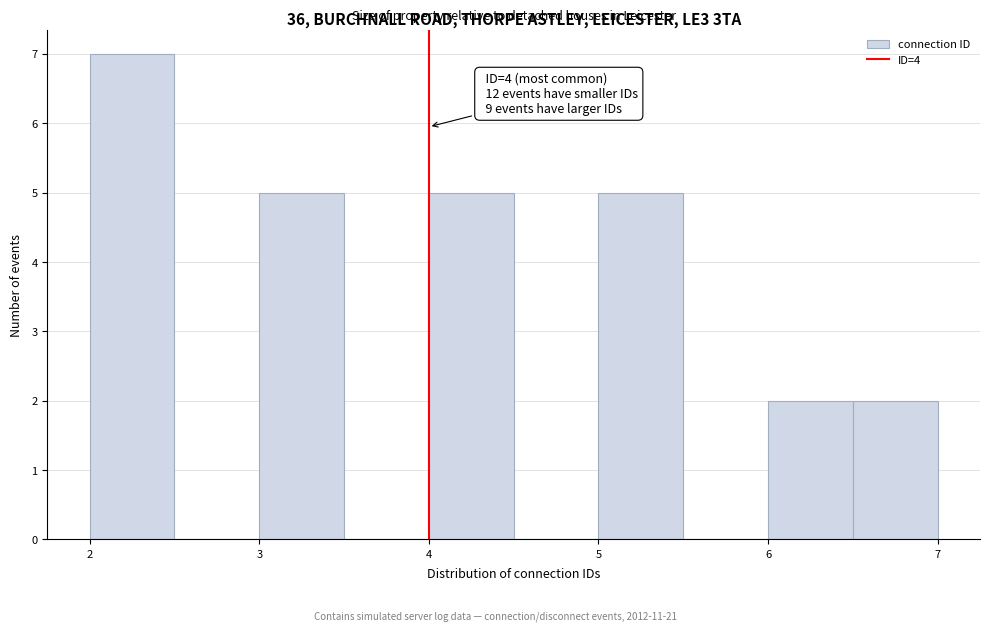

Over which range of the x-axis is the bar tallest?

2.0 to 2.5